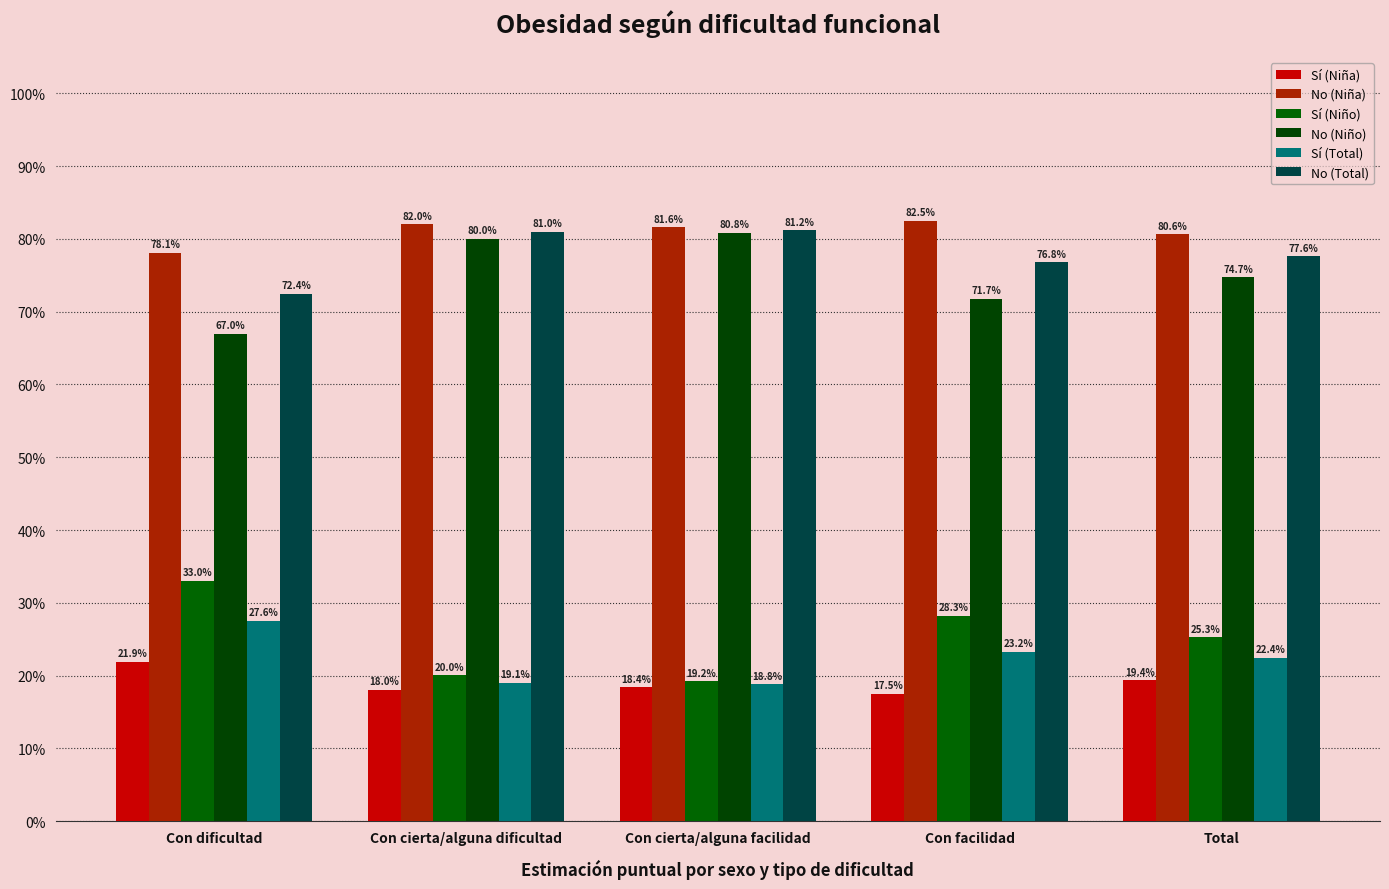

What is the smallest value displayed?

0.2